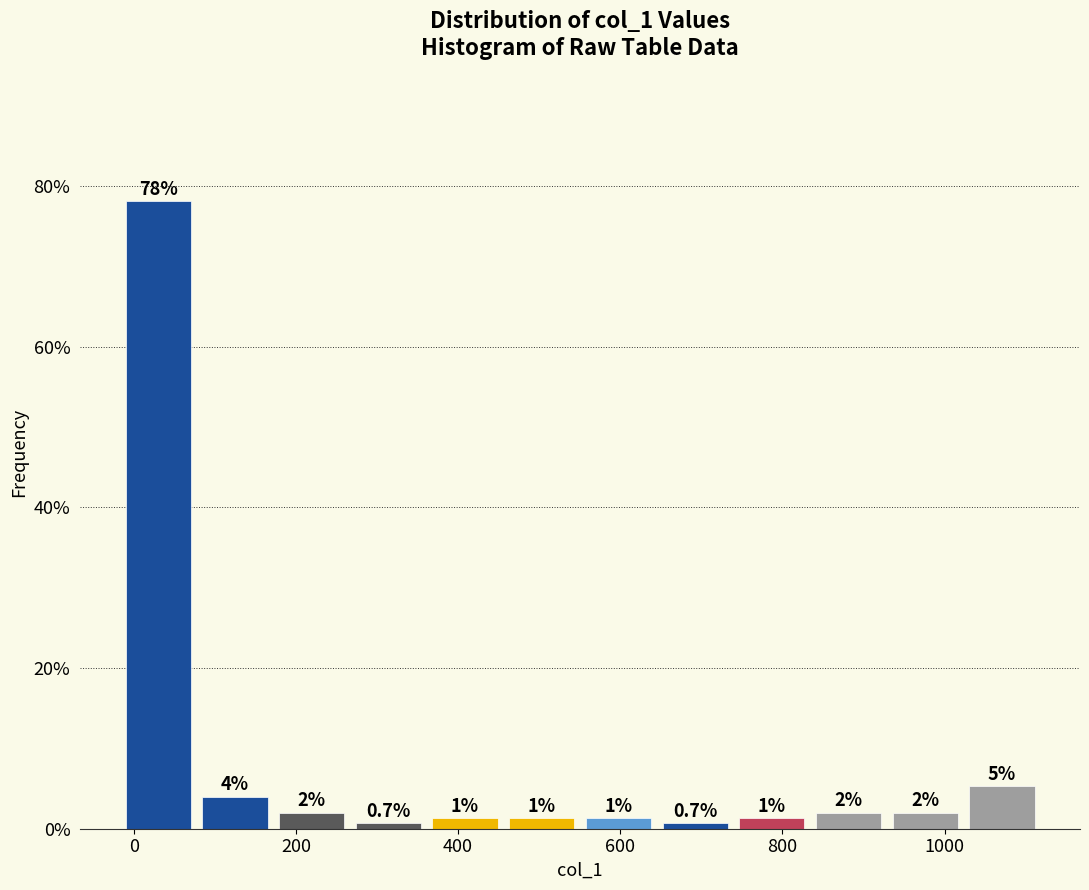

Over which range of the x-axis is the bar tallest?

-20 to 80